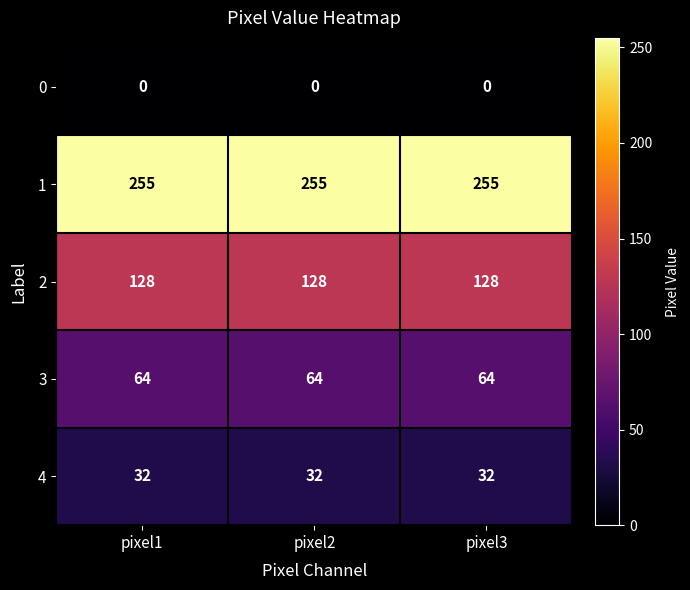

What is the maximum value shown in the chart?

255